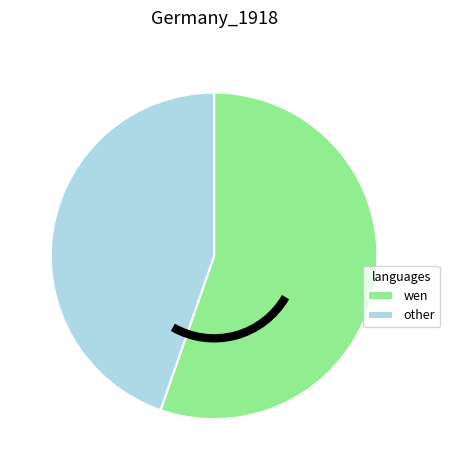

Is the sum of wen and other greater than half?

Yes